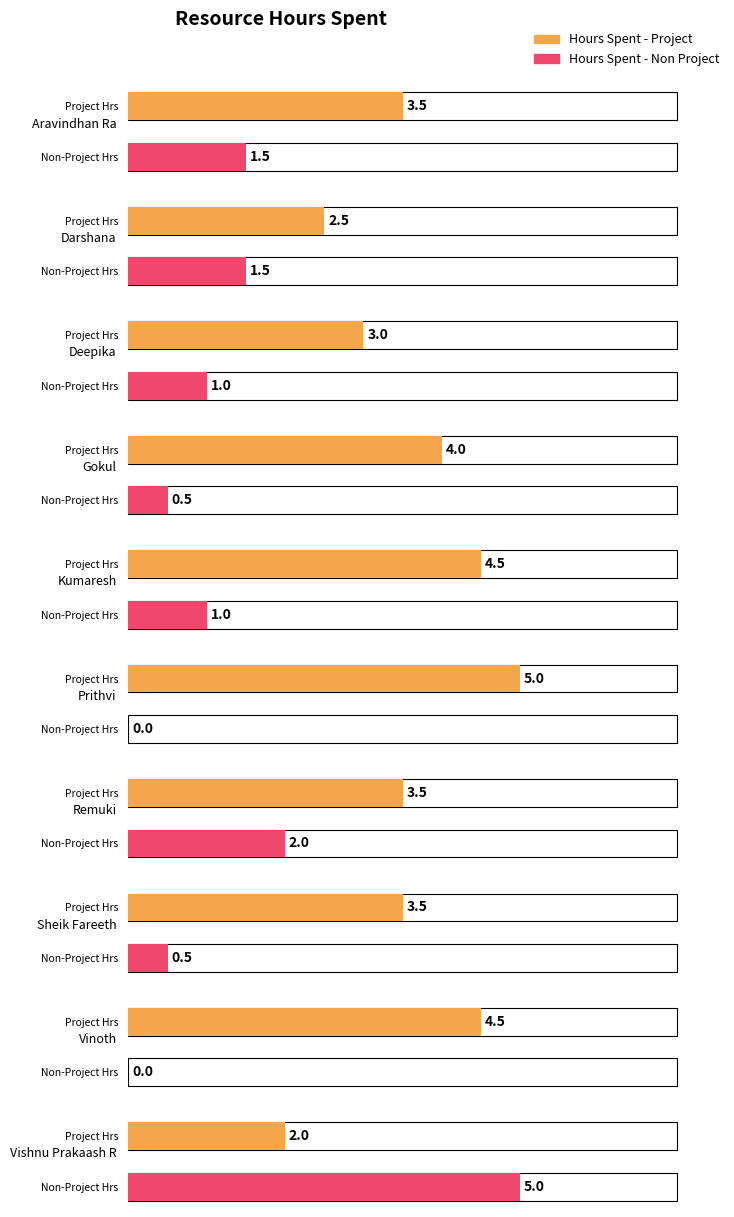

Reading right to left, transcribe all the data shown in this chart.

Hours Spent - Project: Vishnu Prakaash R=2.0	Vinoth=4.5	Sheik Fareeth=3.5	Remuki=3.5	Prithvi=5.0	Kumaresh=4.5	Gokul=4.0	Deepika=3.0	Darshana=2.5	Aravindhan Ra=3.5
Hours Spent - Non Project: Vishnu Prakaash R=5.0	Vinoth=0.0	Sheik Fareeth=0.5	Remuki=2.0	Prithvi=0.0	Kumaresh=1.0	Gokul=0.5	Deepika=1.0	Darshana=1.5	Aravindhan Ra=1.5